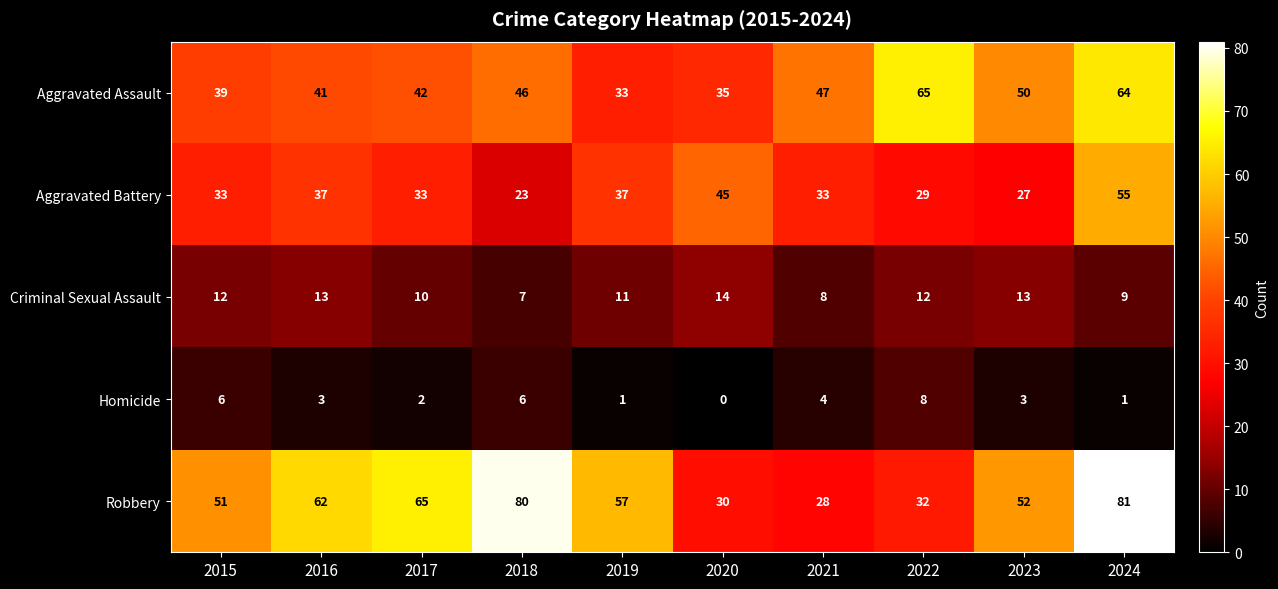

At which label does Robbery first exceed 57?

2016